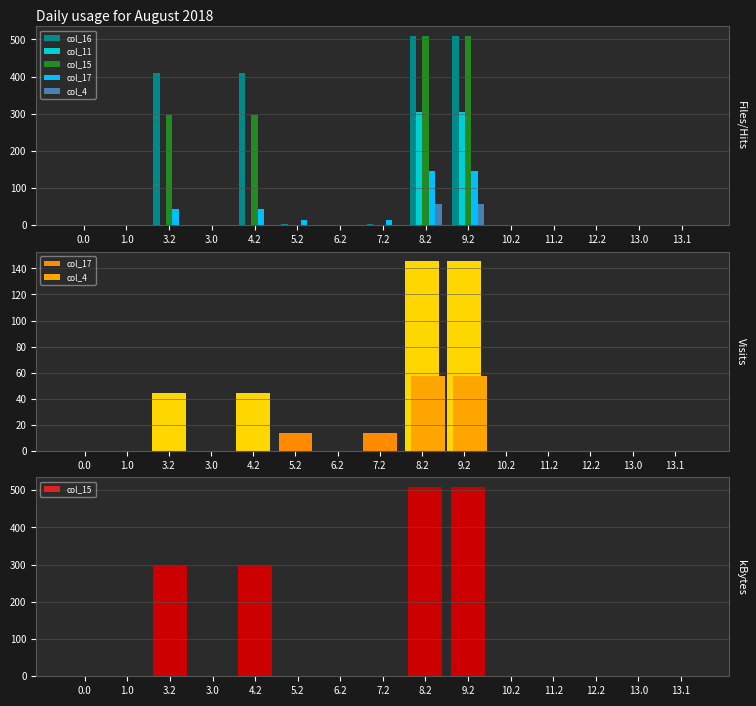

What is the difference between the maximum and minimum values in the col_16 series?

509.6